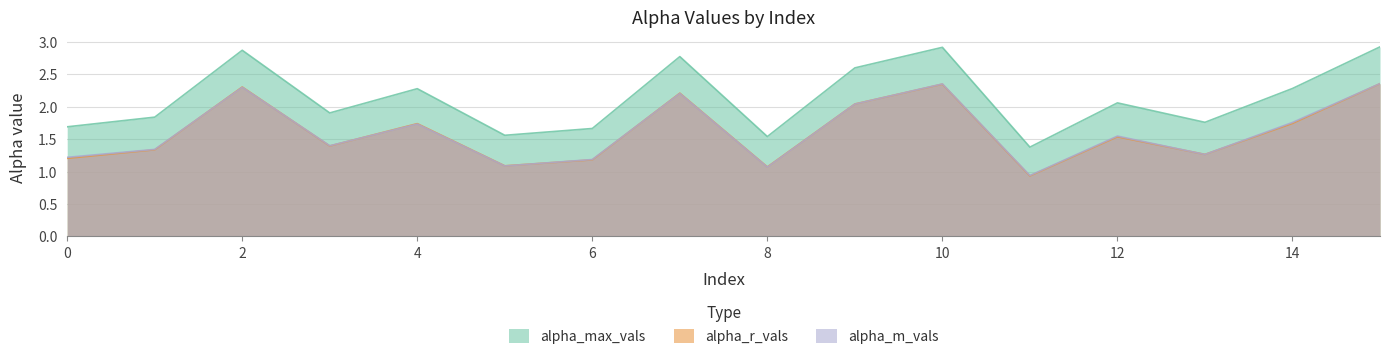

How many intersections are there between alpha_m_vals and alpha_r_vals?

8